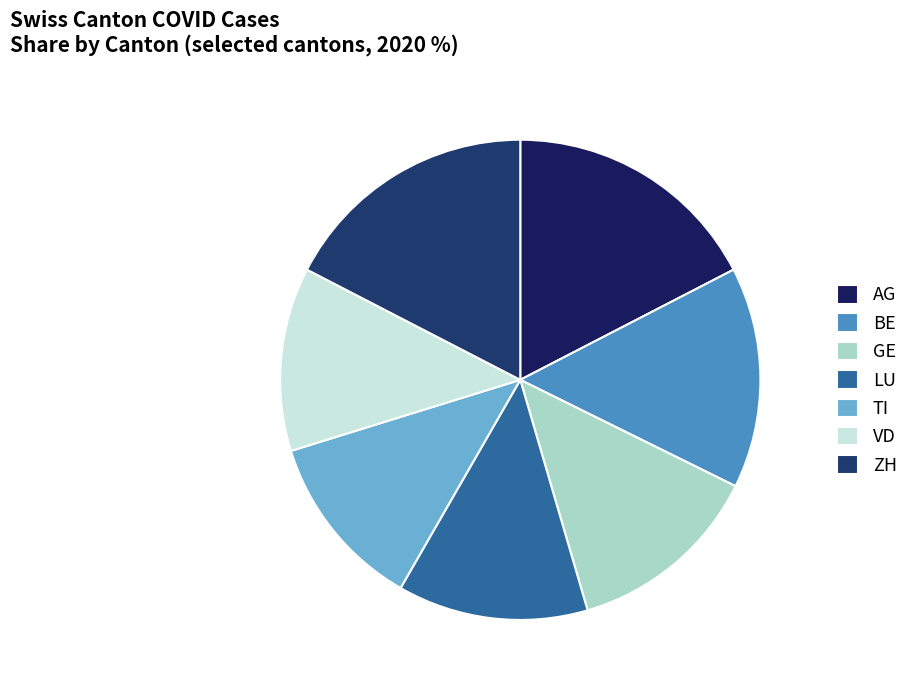

To the nearest percent, what portion does BE represent?

15%